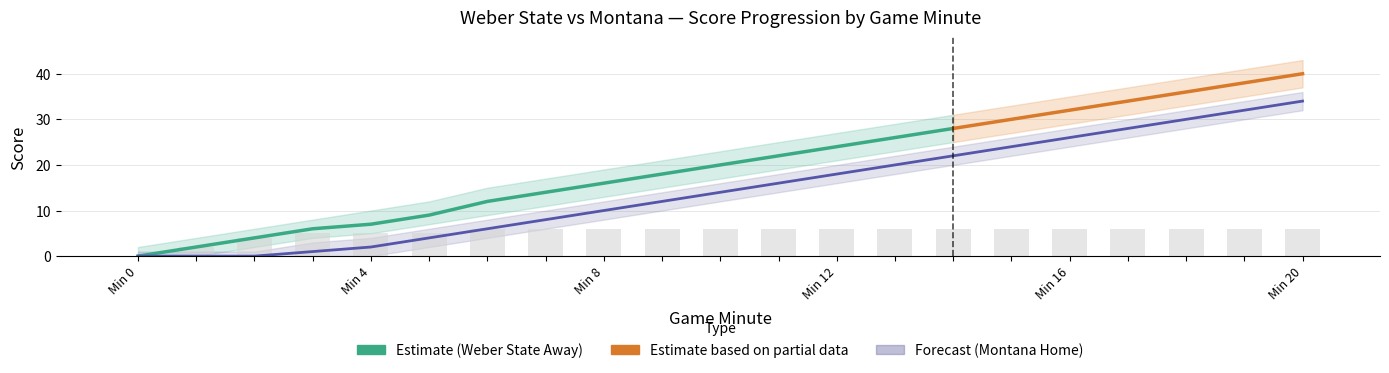

Between 1 and 3, which series saw the biggest shift?

Away Score